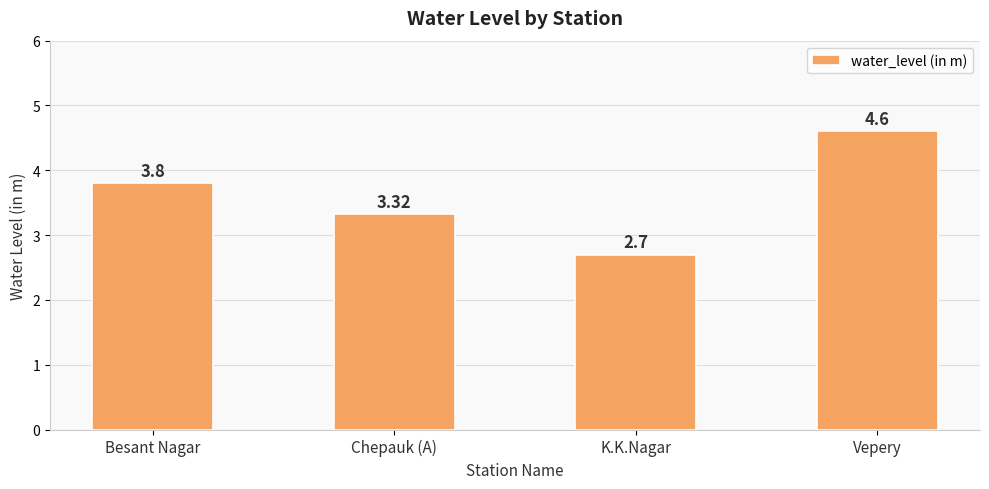

What is the maximum value shown in the chart?

4.6